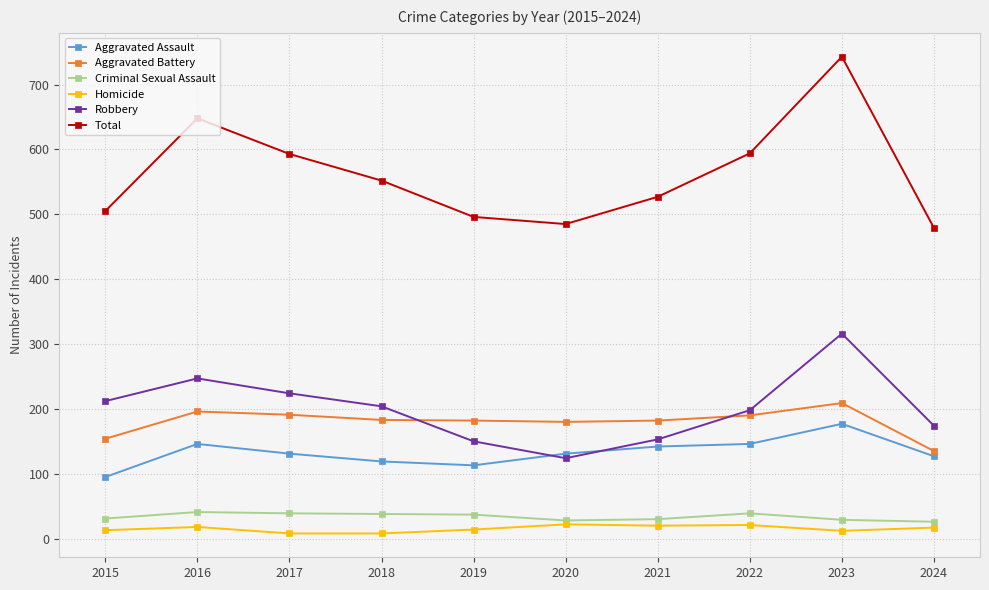

How many interior local peaks does the Total series have?

2